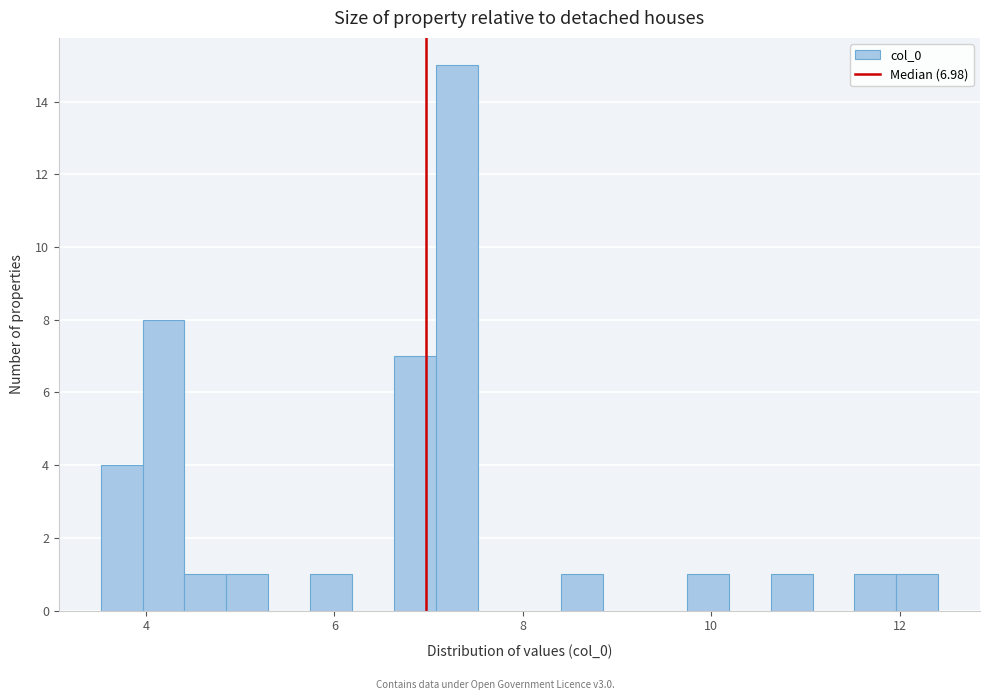

Read against the x-axis, roughly where is the centre of the tallest bar?

7.2